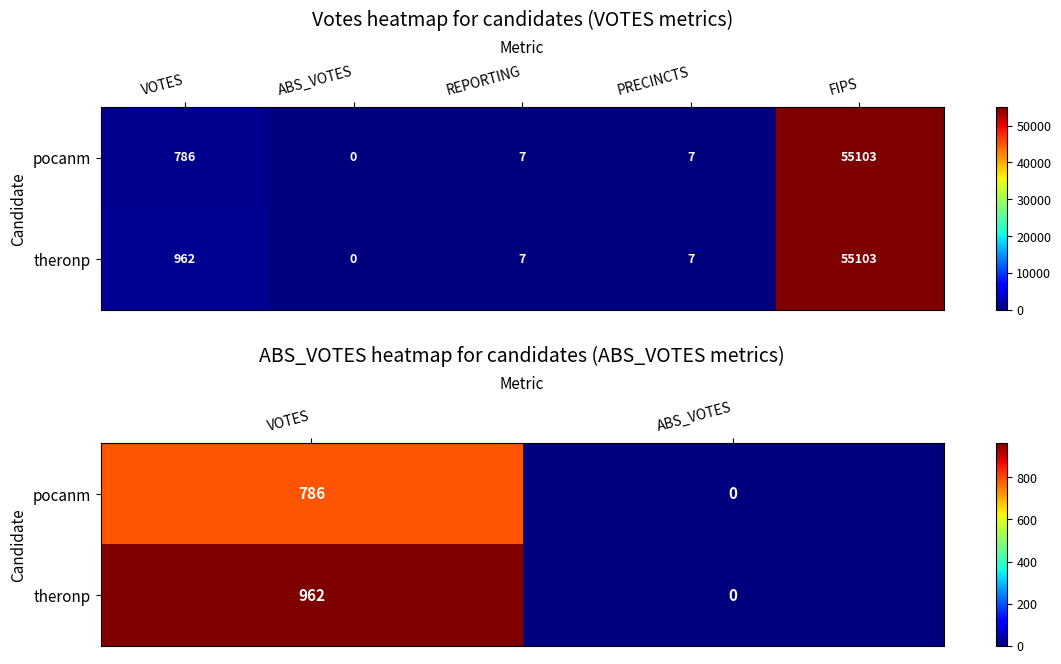

How many theronp values are between 0 and 962?

2